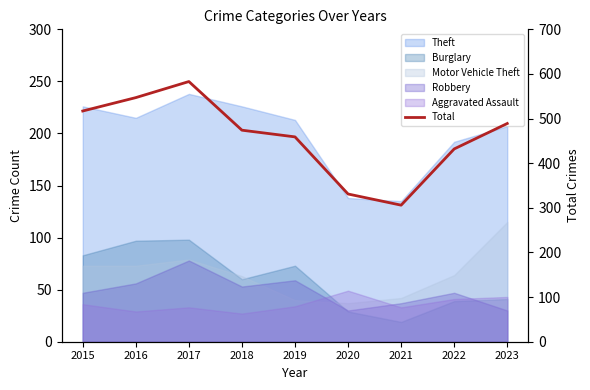

Reading right to left, transcribe all the data shown in this chart.

489	432	306	331	459	474	583	547	517